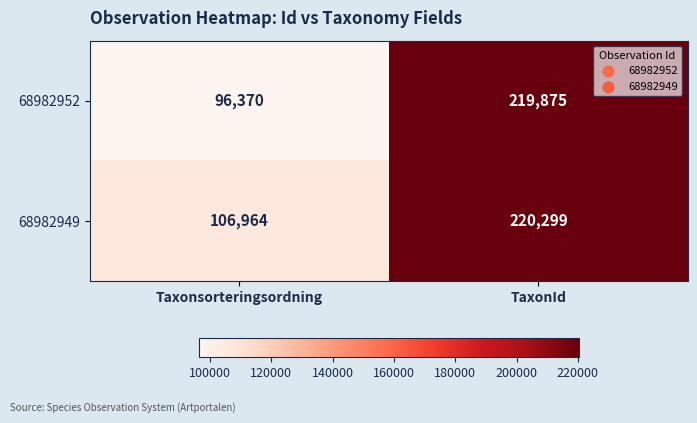

At which label does 68982949 reach its peak?

TaxonId